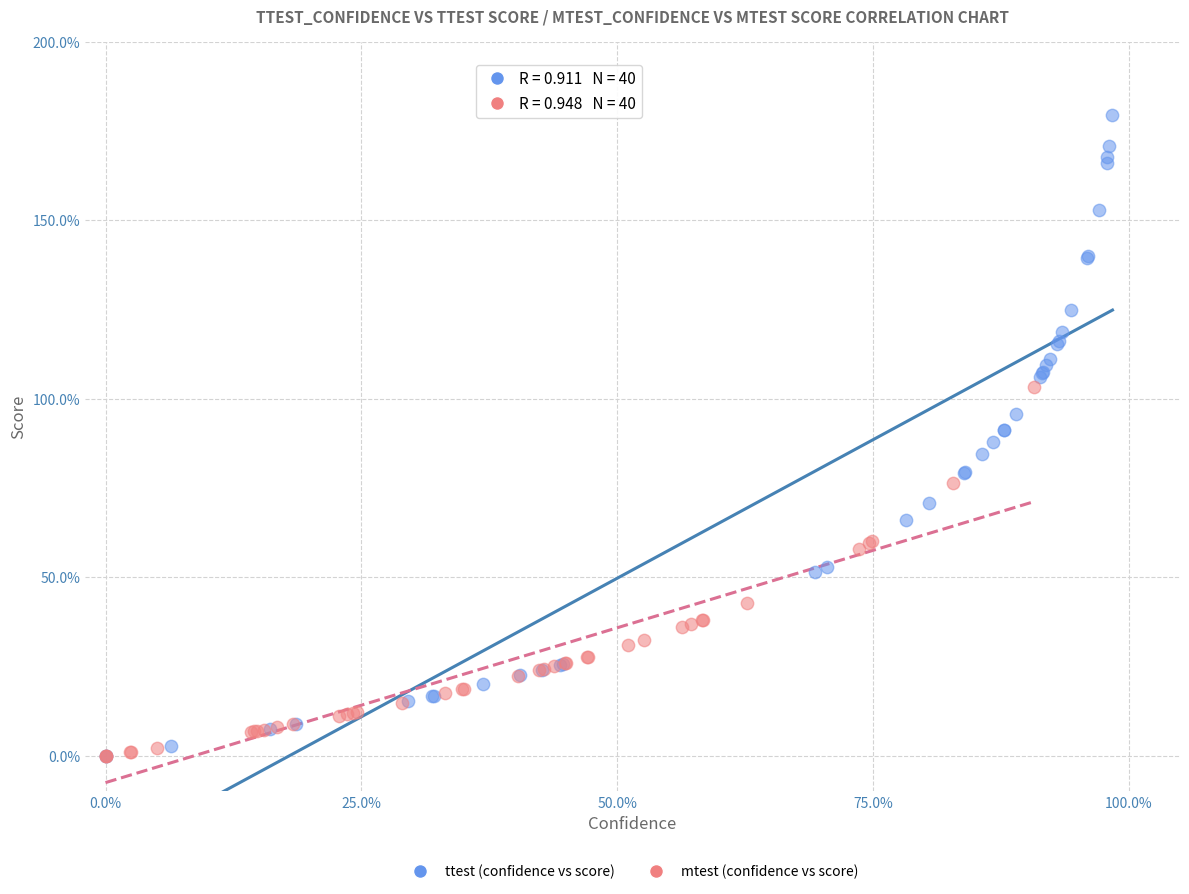

Which series reaches the maximum Y coordinate?

ttest (confidence vs score)